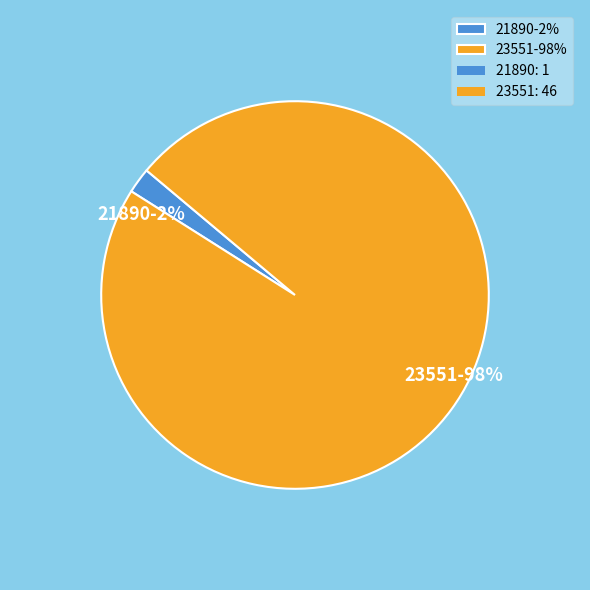

True or false: 21890-2% accounts for 2% of the total.

True